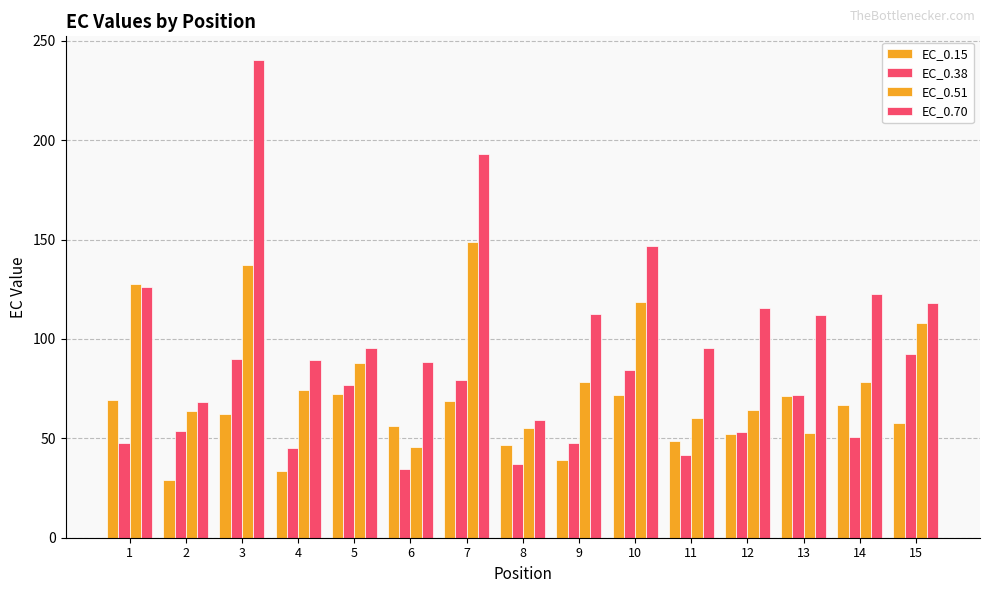

How many bars are there in total?

60